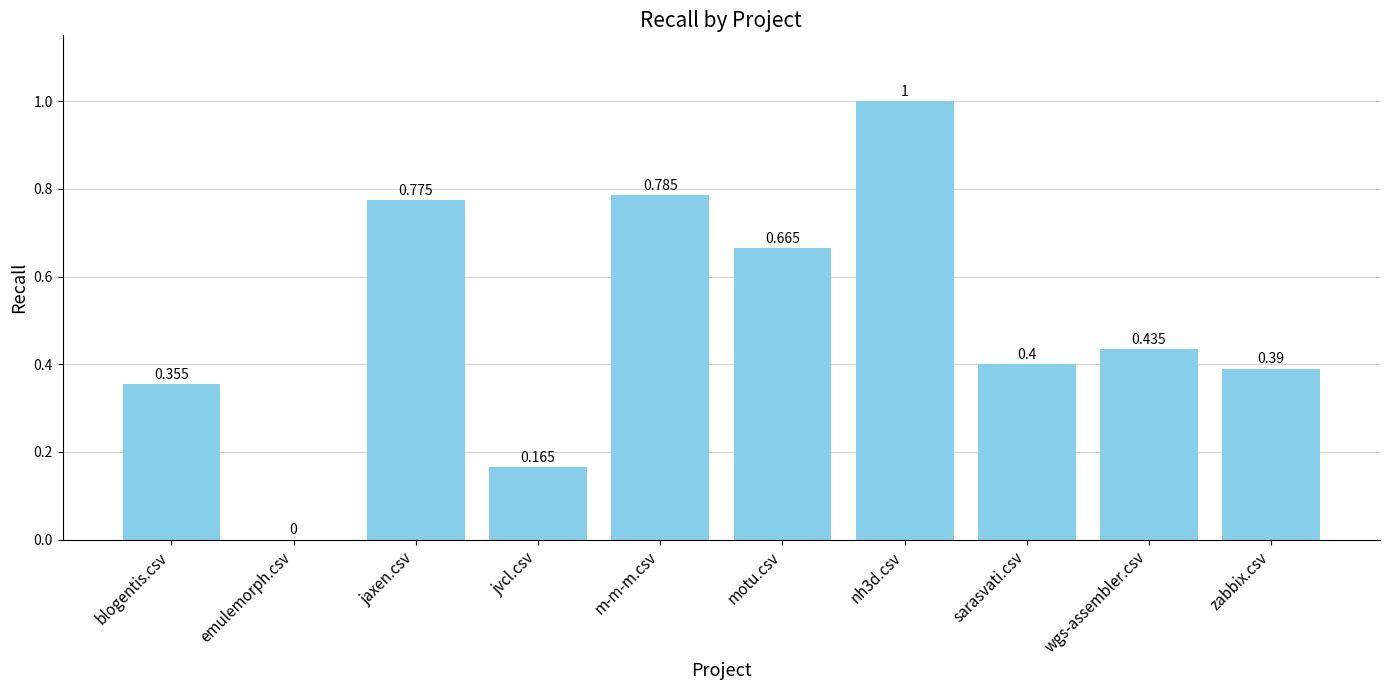

Where is the data nearest to the value 0?

emulemorph.csv